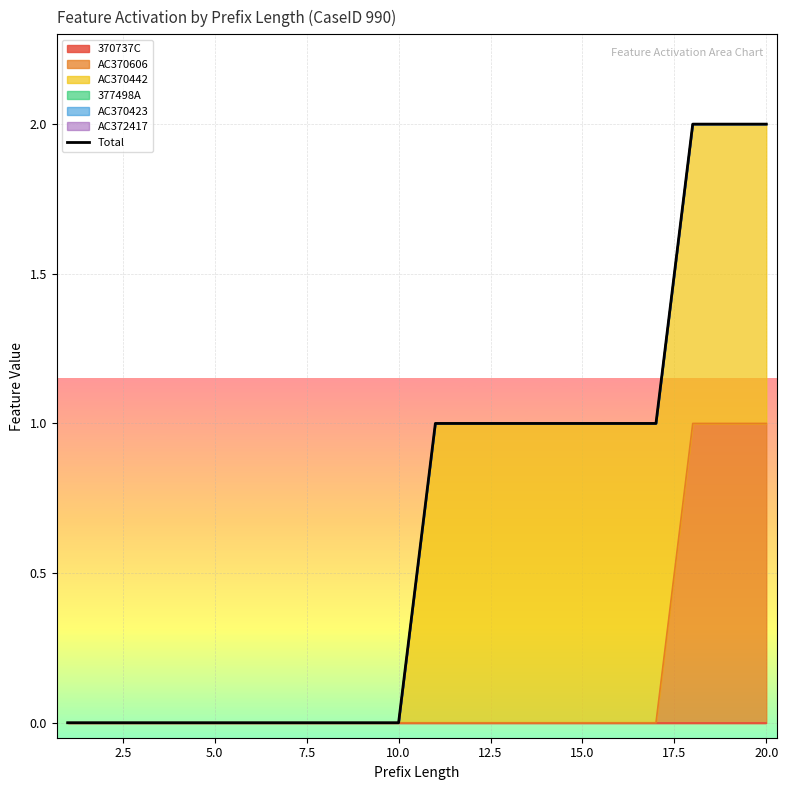

What is the greatest value displayed?

2